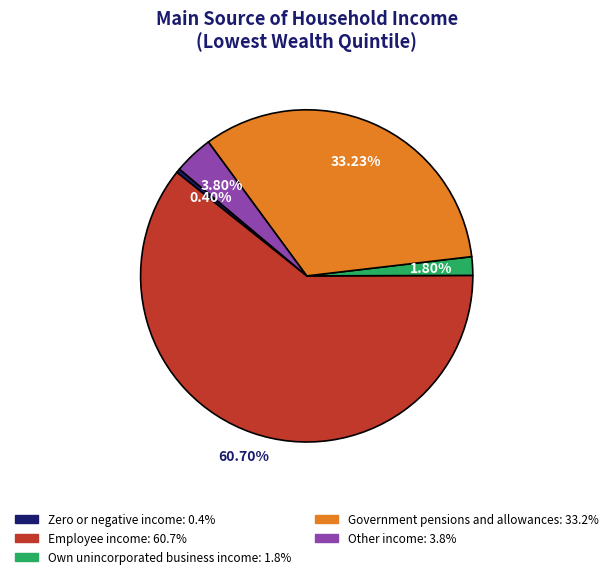

True or false: Employee income accounts for 61% of the total.

True